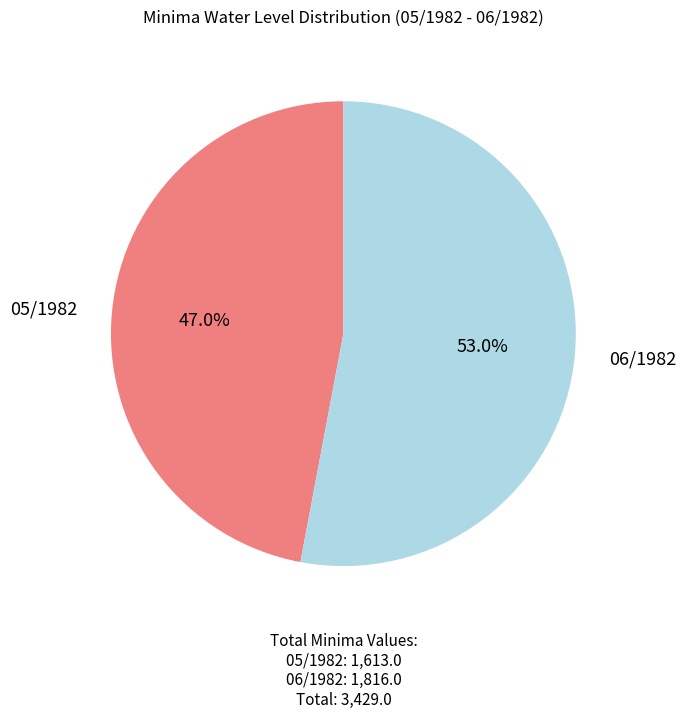

Does any single category account for the majority?

Yes